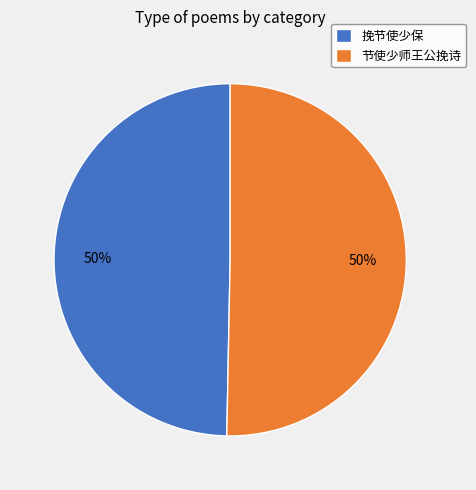

True or false: 挽节使少保 accounts for 29% of the total.

False